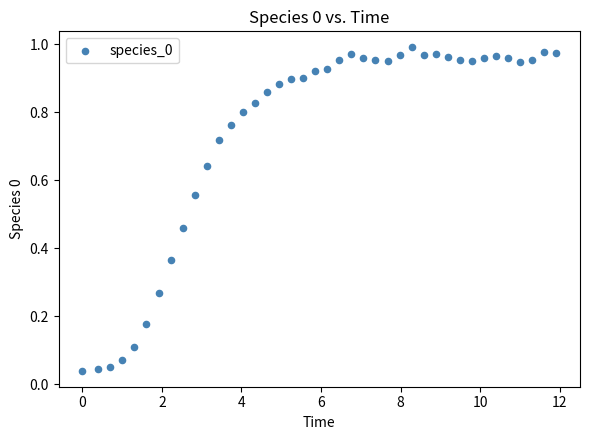

What is the range of X values (max minus min)?

11.9